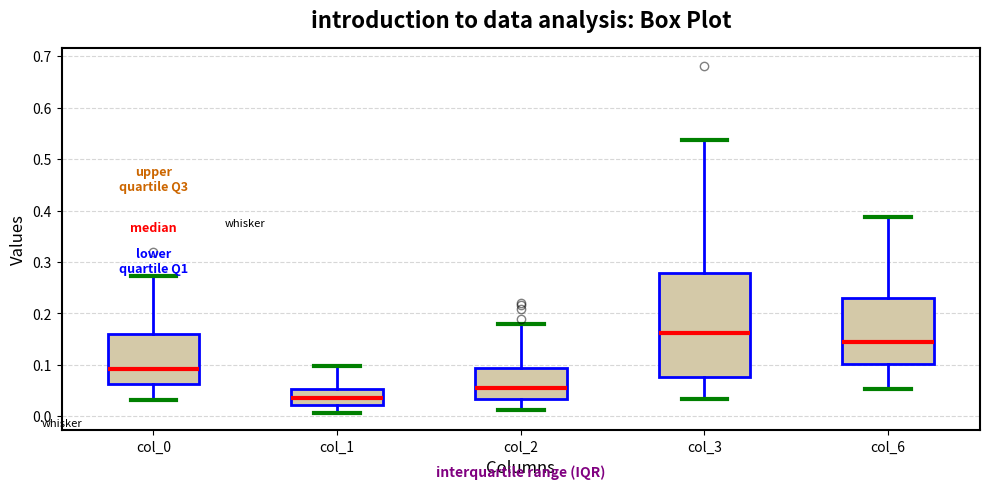

Reading left to right, read every box against the y-axis: the position of its median line, the range the box covers, and the ends of its whiskers. The values are not printed on the chart, so give them approximately, as read against the axis.

col_0: median 0.09, box 0.06 to 0.16, whiskers 0.03 to 0.27
col_1: median 0.04, box 0.02 to 0.05, whiskers 0.01 to 0.10
col_2: median 0.06, box 0.03 to 0.09, whiskers 0.01 to 0.18
col_3: median 0.16, box 0.08 to 0.28, whiskers 0.03 to 0.54
col_6: median 0.14, box 0.10 to 0.23, whiskers 0.05 to 0.39